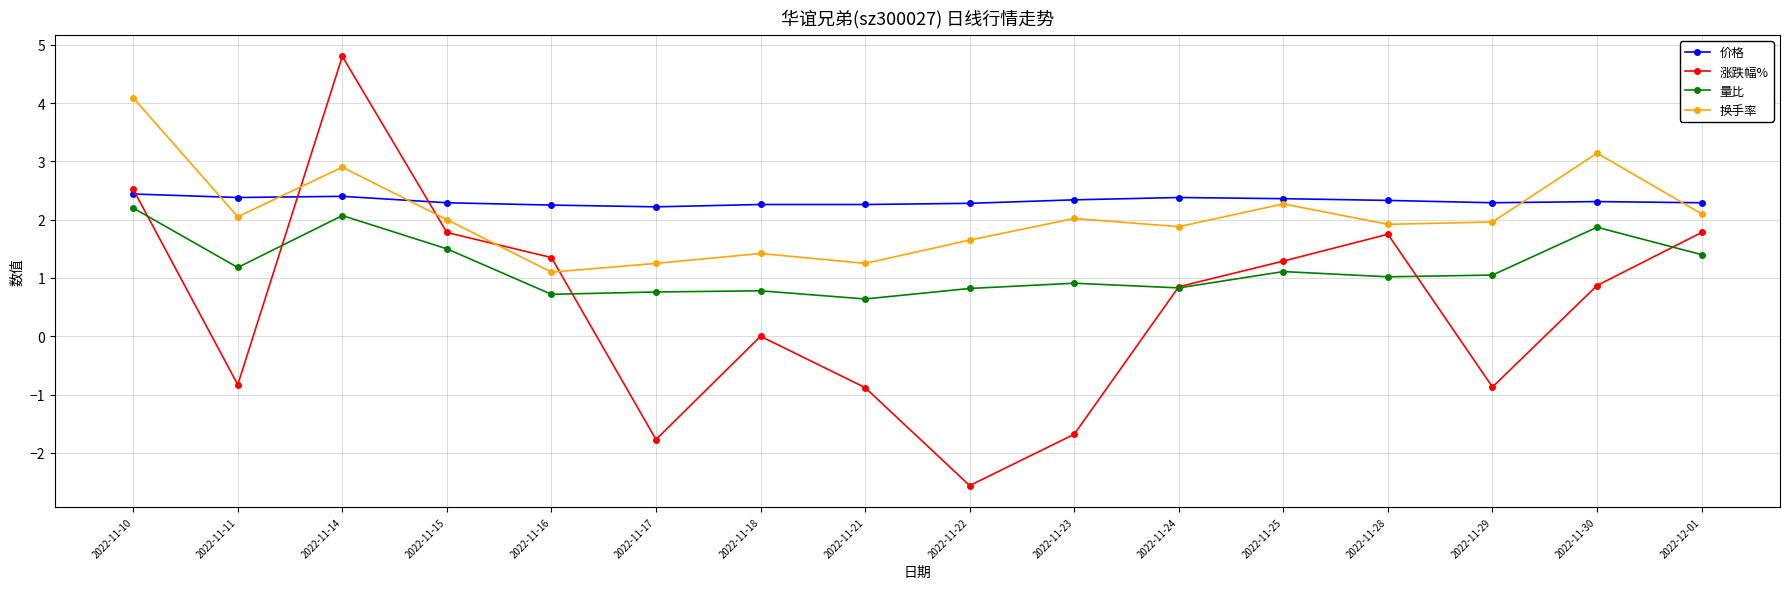

Which label corresponds to the smallest value in the chart?

2022-11-22